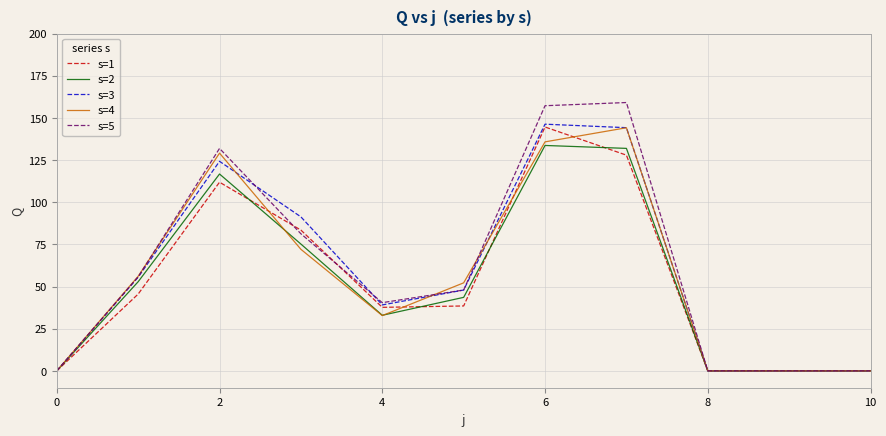

What is the greatest value displayed?

159.1